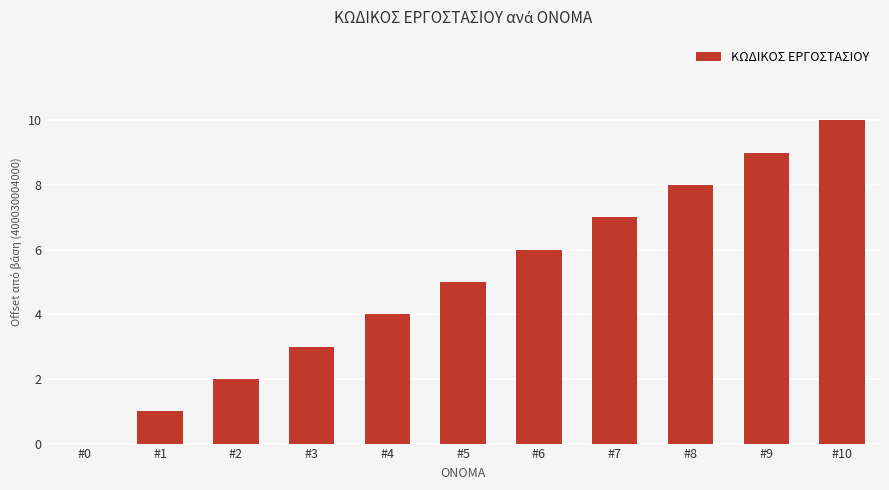

The chart shows a value of 5 at #9. True or false?

False